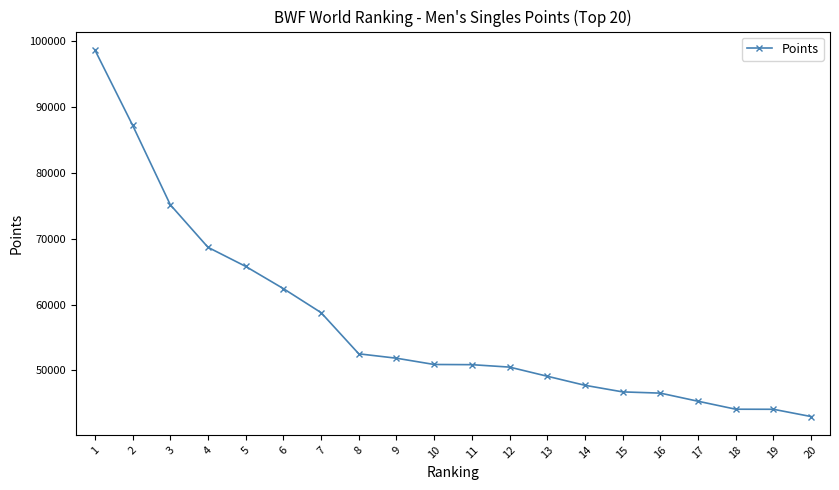

The chart shows a value of 20921.6 at 14. True or false?

False